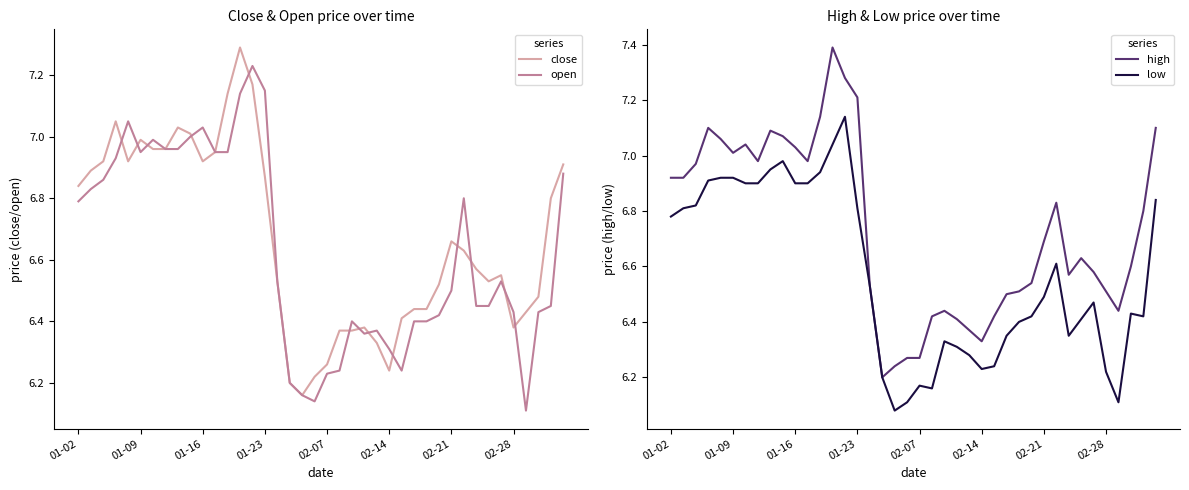

What is the maximum value for close?

7.3